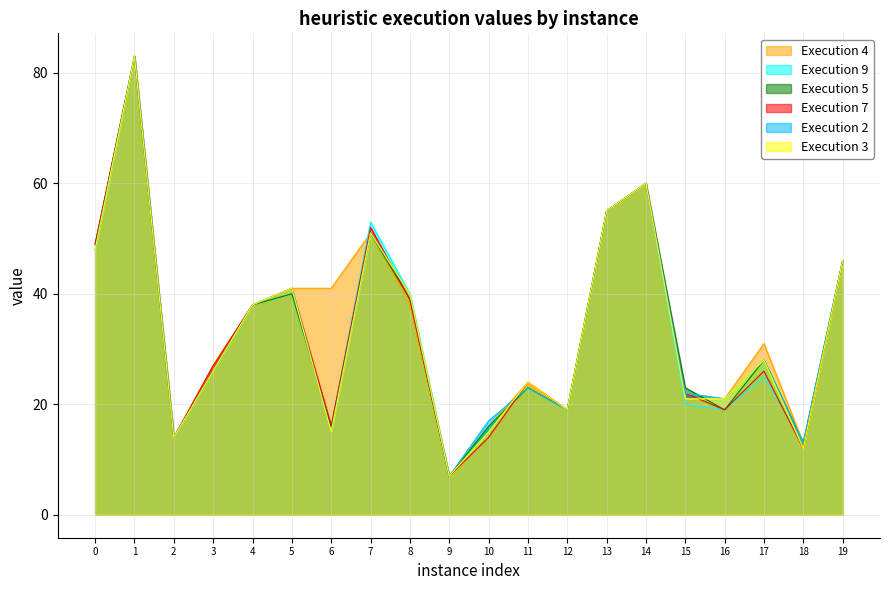

How many values in the Execution 2 series are below 28?

10